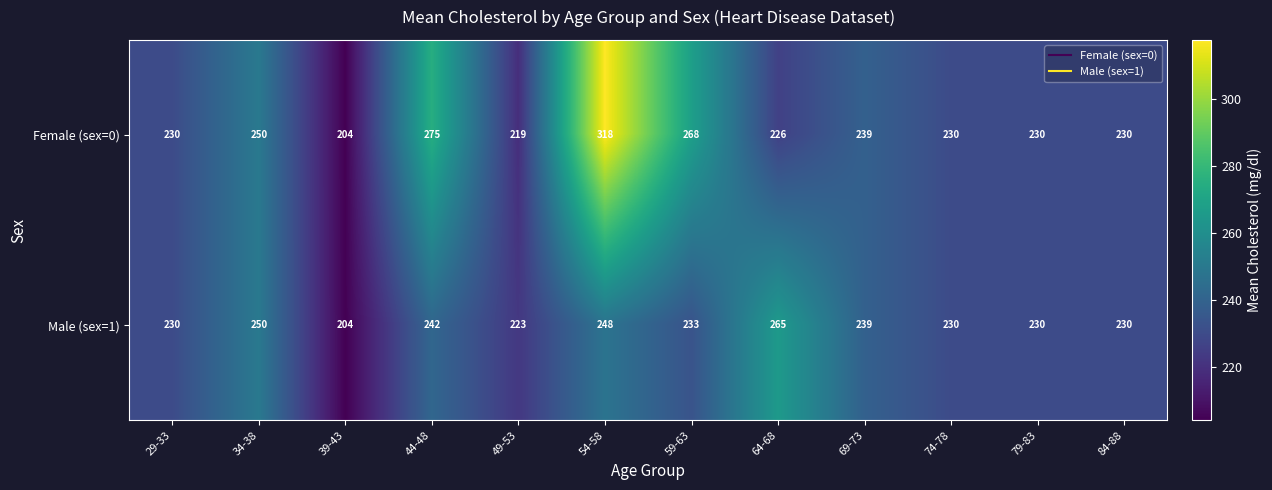

Which series changed the most between 59-63 and 79-83?

Female (sex=0)